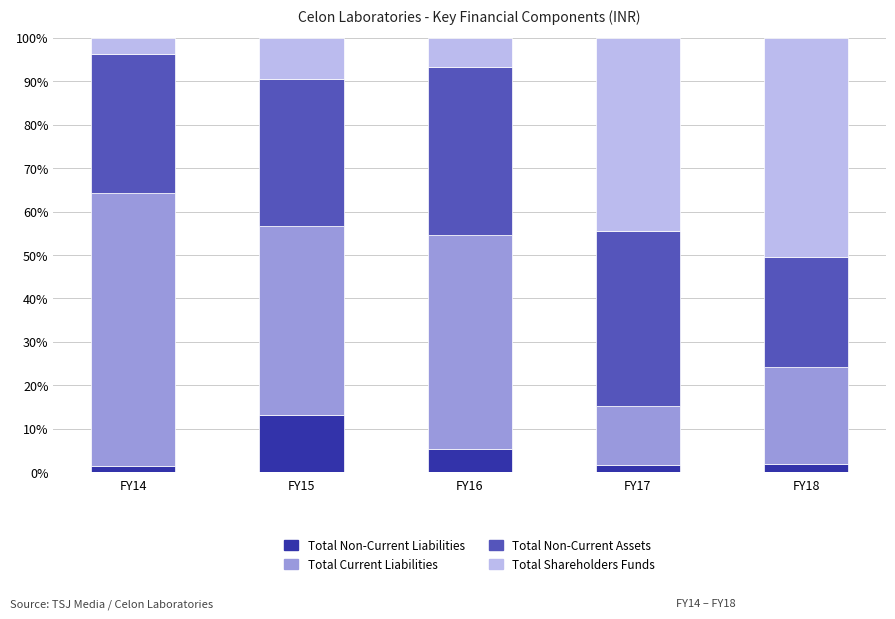

At which label does Total Non-Current Liabilities reach its peak?

FY15